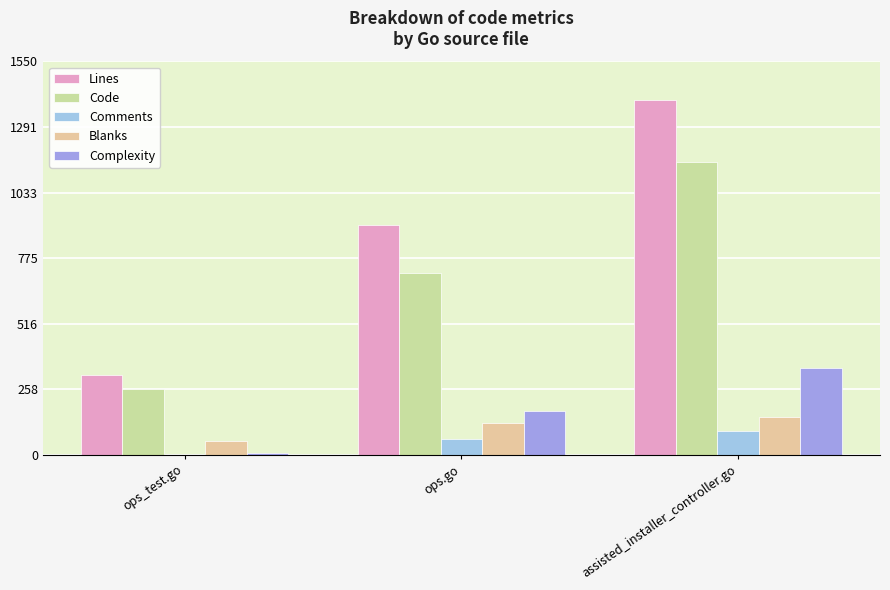

How many categories are shown in the chart?

3